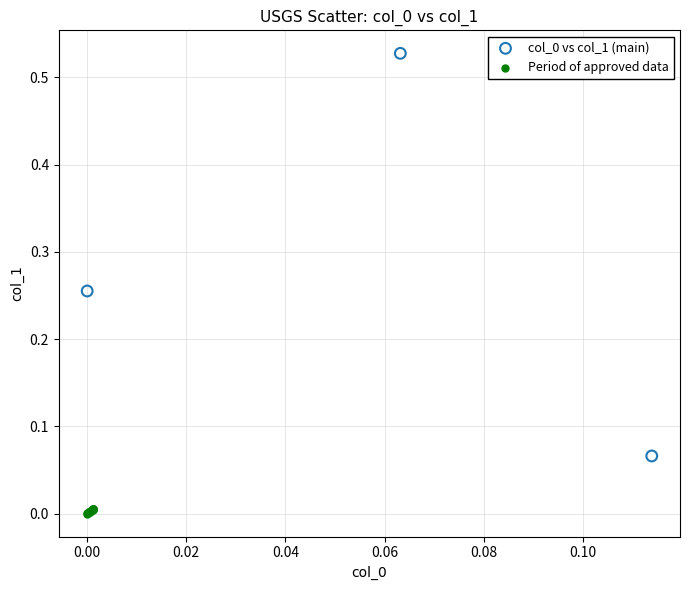

Which series contains the lowest Y value?

Period of approved data